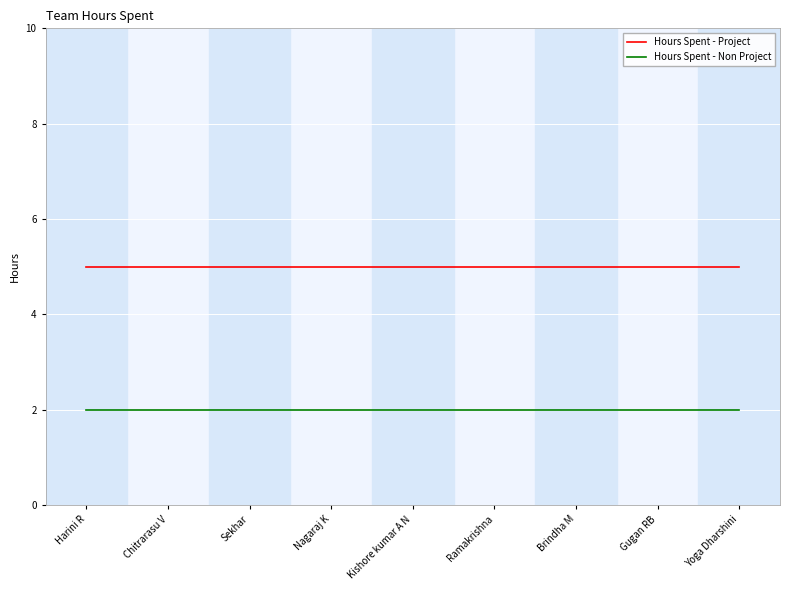

What is the difference between the highest and lowest values at Brindha M?

3